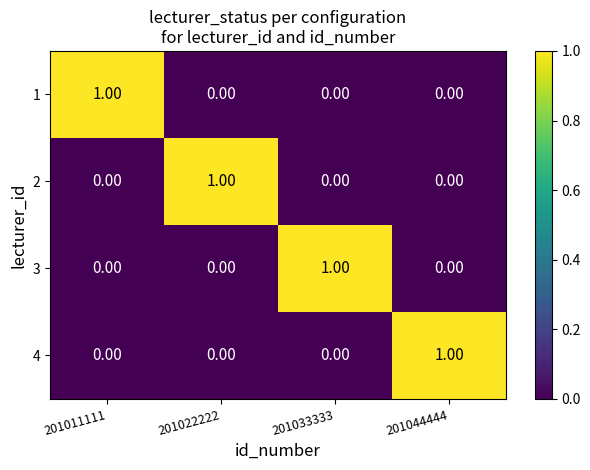

Is the value of 1 at 201011111 greater than the value of 2 at 201011111?

Yes